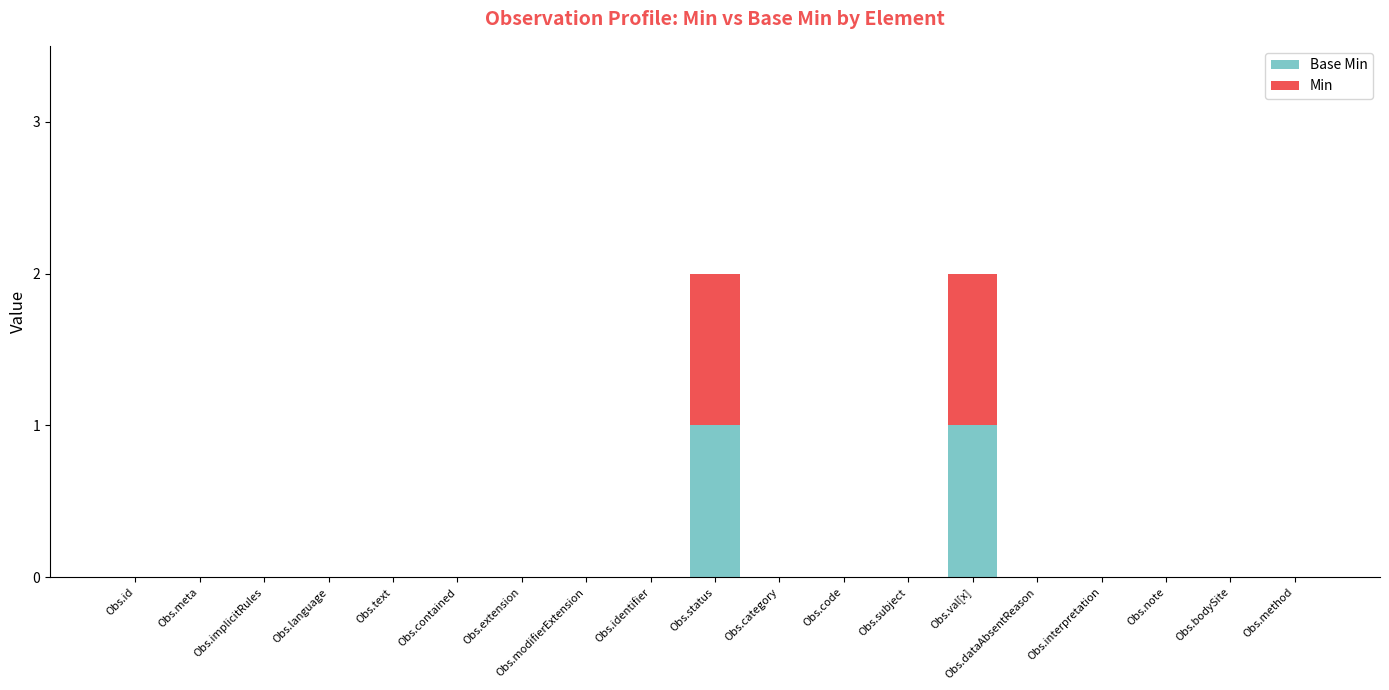

Are the bars grouped side by side (vs. stacked)?

No